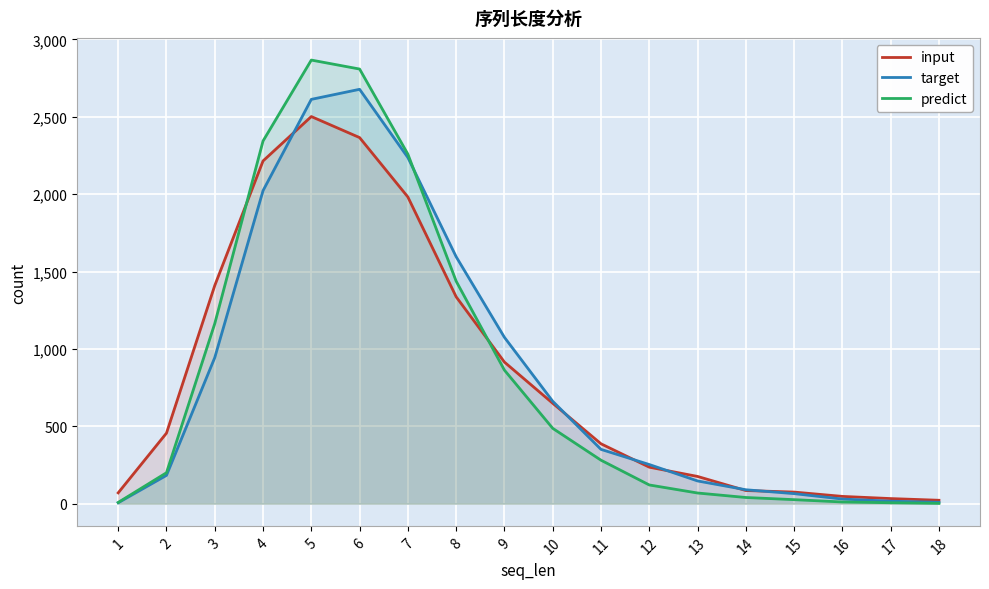

After their last crossing, which series has the higher values: target or predict?

target